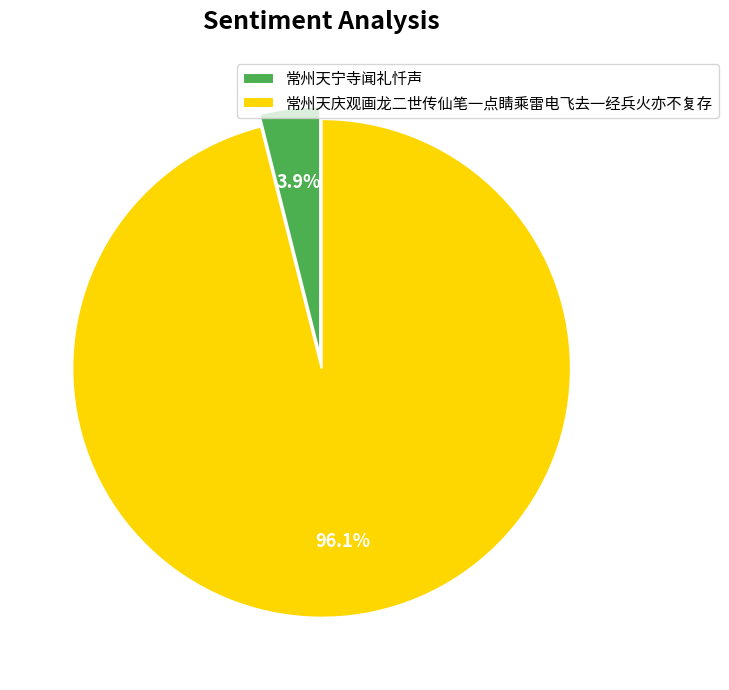

How many slices are in this pie chart?

2